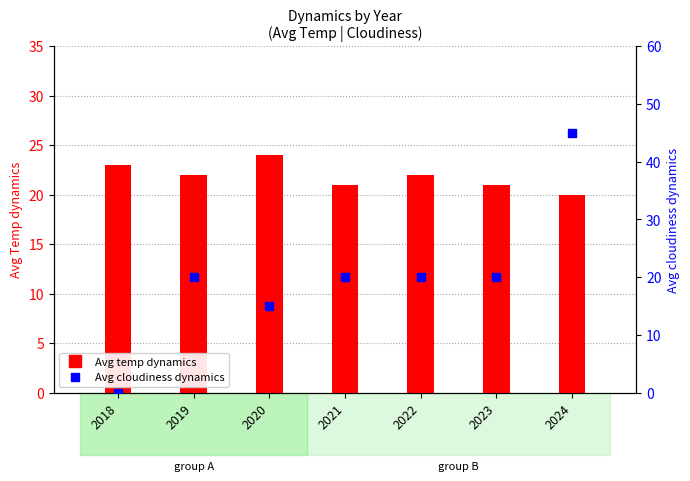

What are all the series names shown in the legend?

Avg temp dynamics, Avg cloudiness dynamics